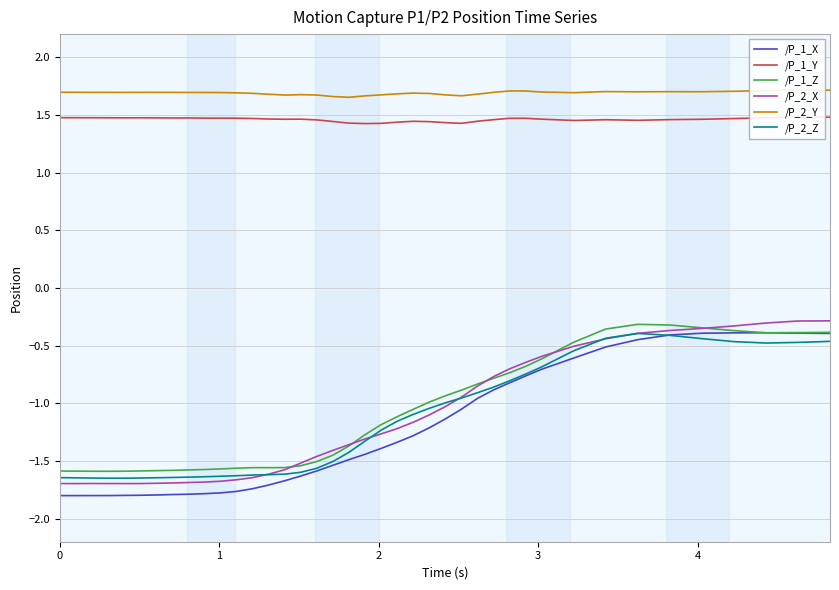

True or false: /P_1_Y and /P_2_Z intersect in this chart.

False